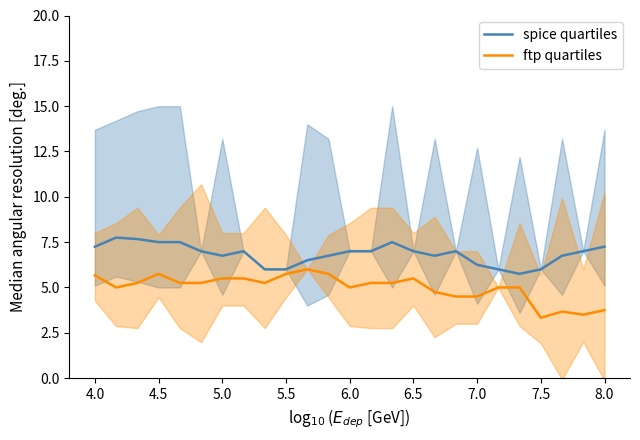

At which label does spice quartiles first exceed 7?

4.0